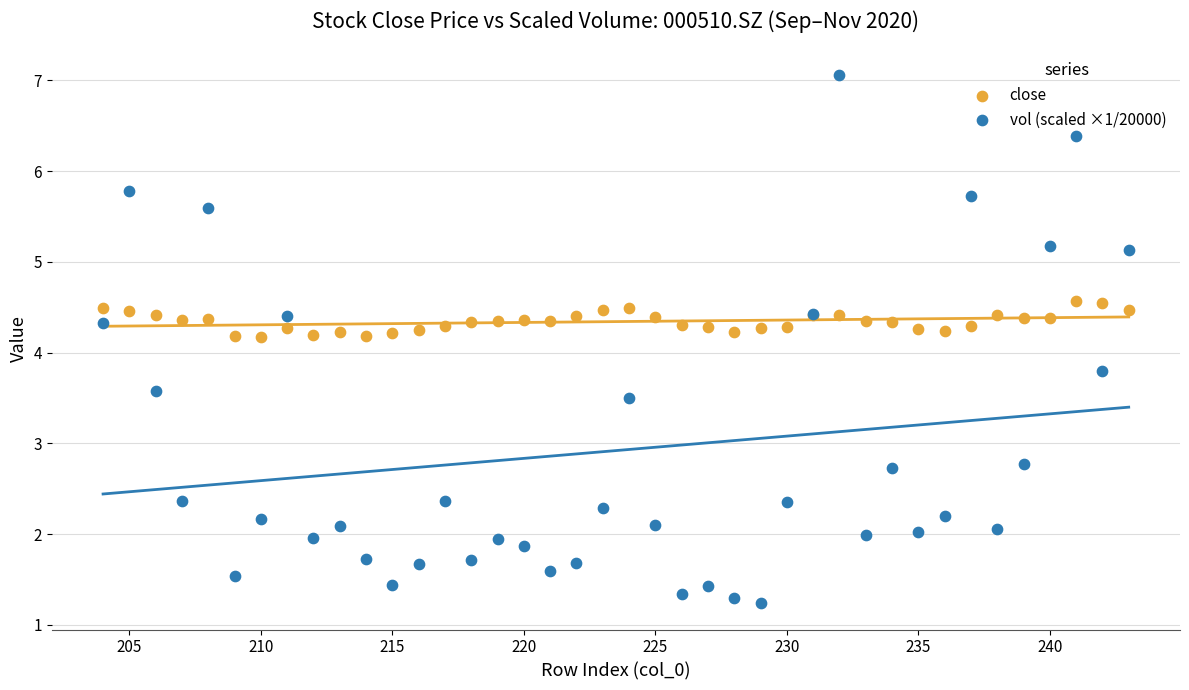

Which series contains the highest Y value?

vol (scaled ×1/20000)